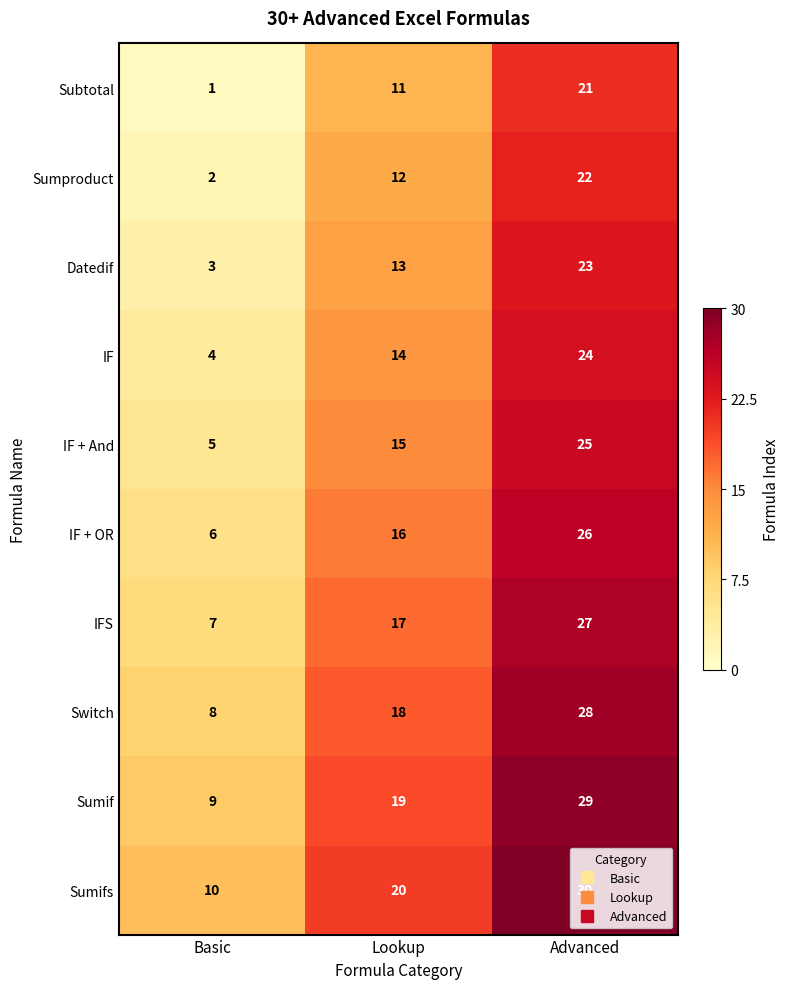

Count the IF values in the range 4 to 24.

3